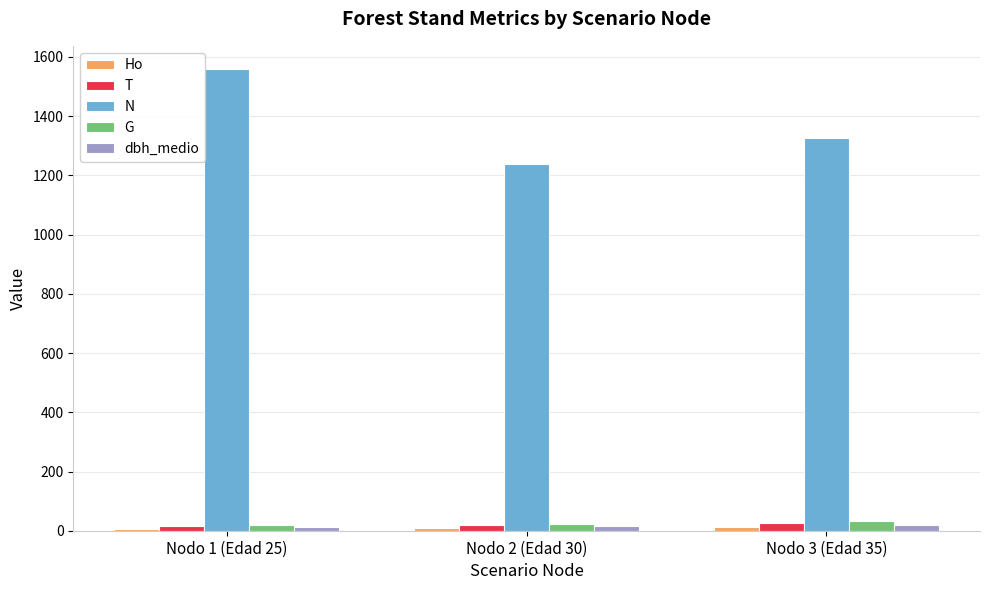

Which category has the lowest value in the N series?

Nodo 2 (Edad 30)